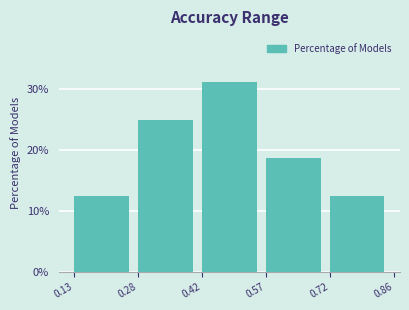

Reading left to right, list every bar in this chart as the range it spans on the x-axis followed by its height. The values are not printed on the chart, so give them approximately, as read against the axis.

0.13 to 0.28: 13
0.28 to 0.42: 25
0.42 to 0.57: 31
0.57 to 0.72: 19
0.72 to 0.86: 13